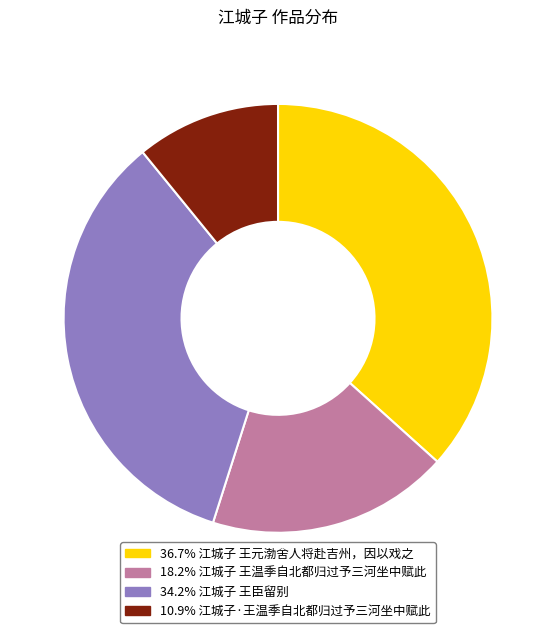

Count the number of slices in the pie.

4